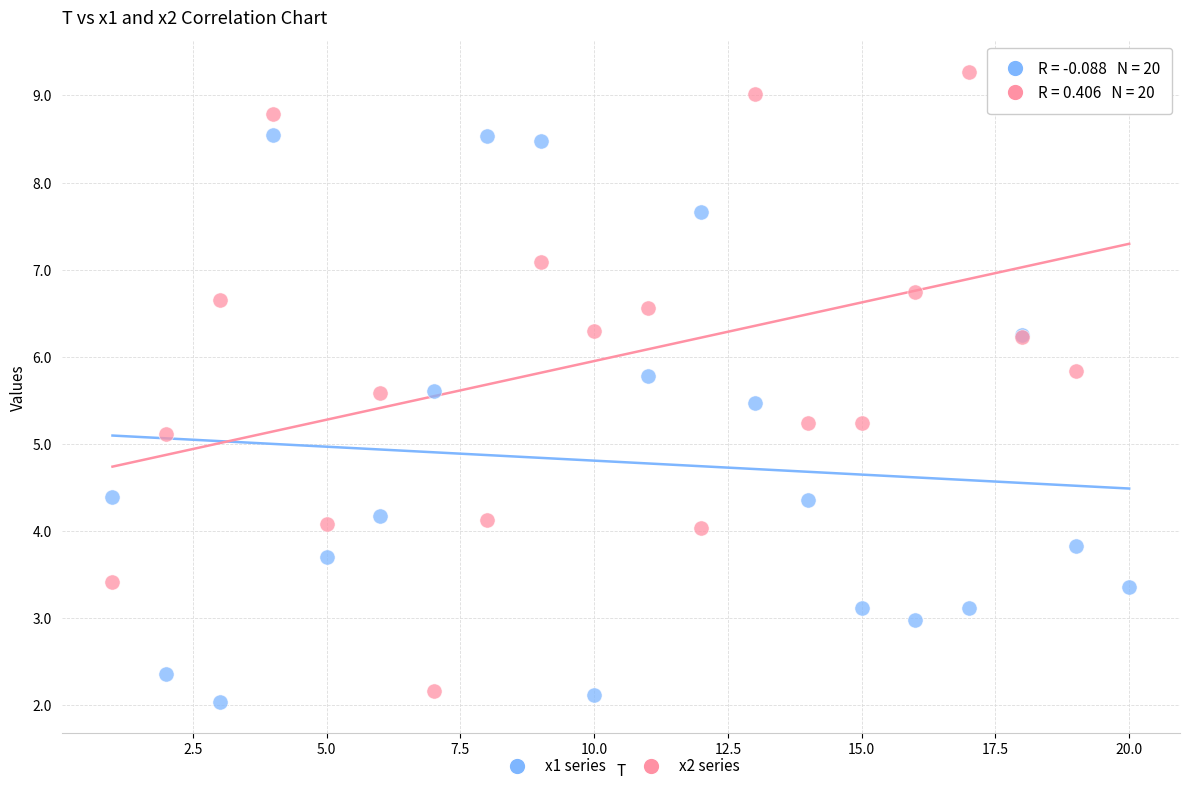

What are all the series names shown in the legend?

x1 series, x2 series